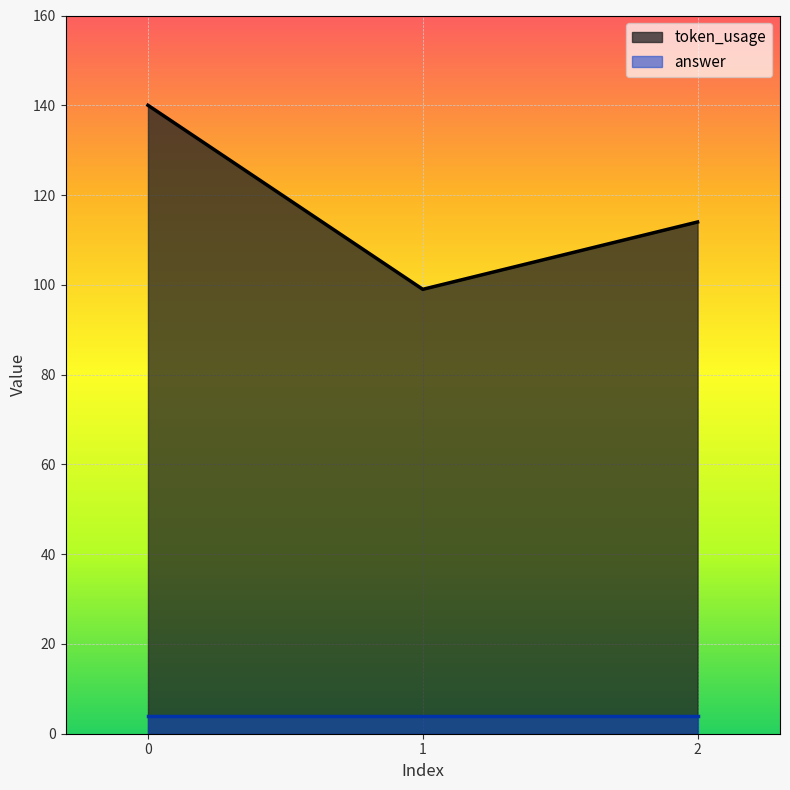

Count the number of categories in the chart.

3